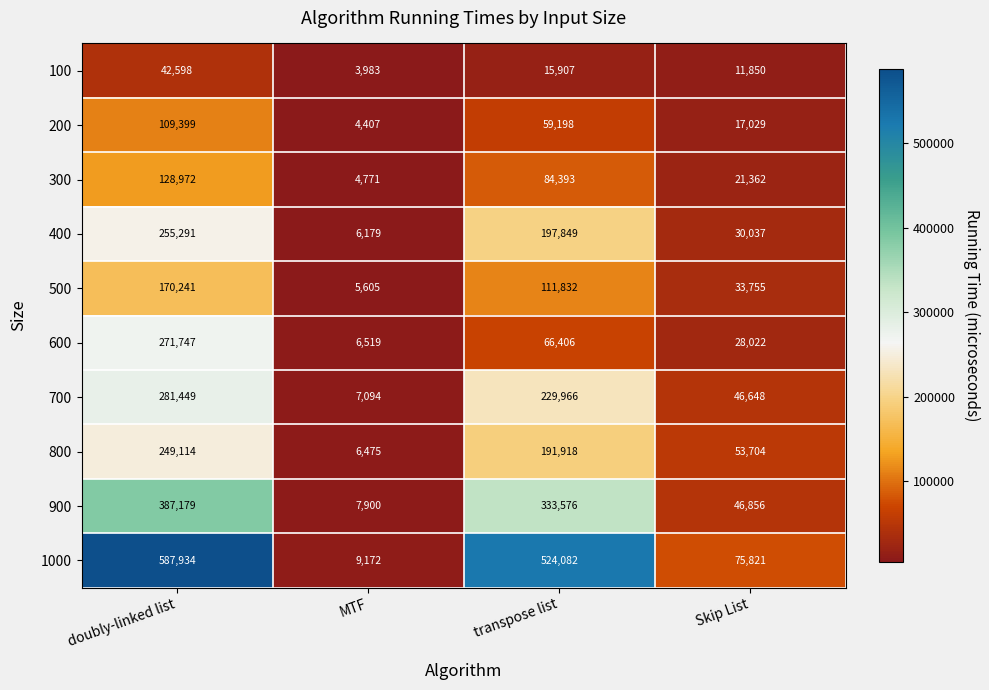

What is the average value of the 900 series?

193878